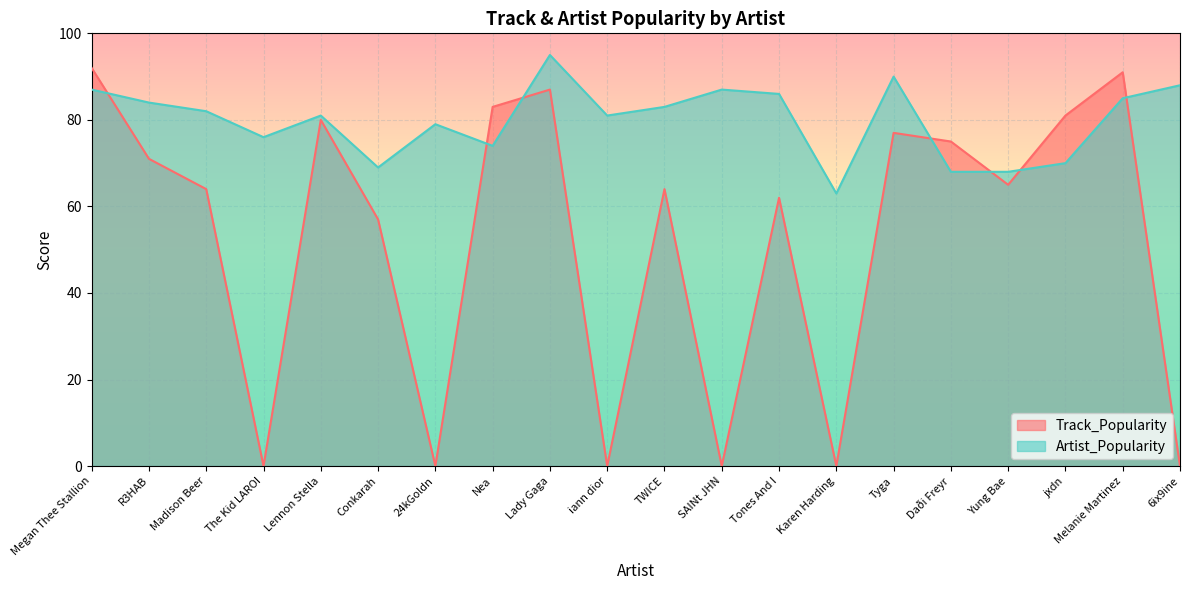

Reading left to right, what are all the values shown in this chart?

Track_Popularity: 92	71	64	0	80	57	0	83	87	0	64	0	62	0	77	75	65	81	91	0
Artist_Popularity: 87	84	82	76	81	69	79	74	95	81	83	87	86	63	90	68	68	70	85	88